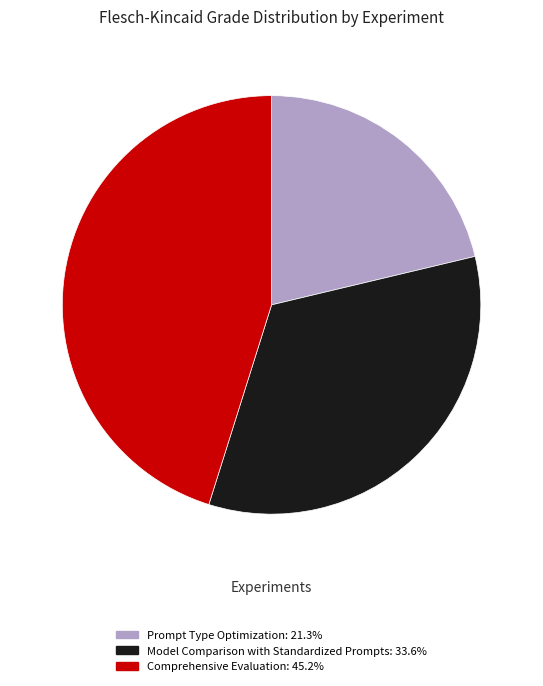

Which has a higher value, Comprehensive Evaluation or Prompt Type Optimization?

Comprehensive Evaluation